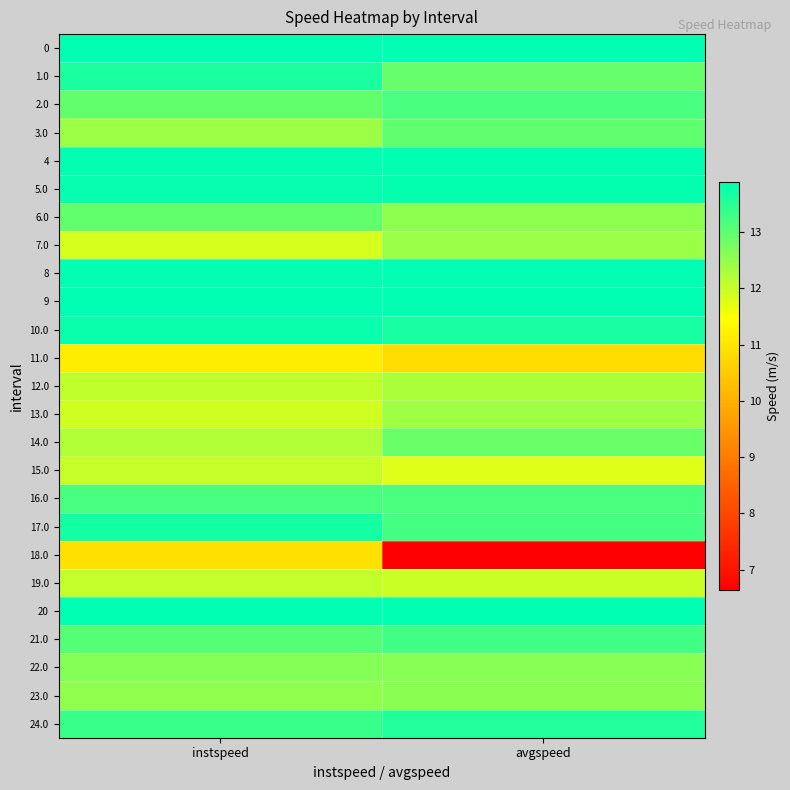

Reading right to left, transcribe all the data shown in this chart.

0: avgspeed=13.9	instspeed=13.9
1.0: avgspeed=12.9	instspeed=13.6
2.0: avgspeed=13.2	instspeed=12.9
3.0: avgspeed=13.0	instspeed=12.4
4: avgspeed=13.9	instspeed=13.9
5.0: avgspeed=13.9	instspeed=13.8
6.0: avgspeed=12.6	instspeed=13.0
7.0: avgspeed=12.4	instspeed=11.9
8: avgspeed=13.9	instspeed=13.9
9: avgspeed=13.9	instspeed=13.9
10.0: avgspeed=13.7	instspeed=13.8
11.0: avgspeed=10.8	instspeed=11.1
12.0: avgspeed=12.3	instspeed=12.1
13.0: avgspeed=12.4	instspeed=11.9
14.0: avgspeed=12.9	instspeed=12.2
15.0: avgspeed=11.8	instspeed=12.0
16.0: avgspeed=13.2	instspeed=13.2
17.0: avgspeed=13.2	instspeed=13.7
18.0: avgspeed=6.6	instspeed=10.9
19.0: avgspeed=12.0	instspeed=12.0
20: avgspeed=13.9	instspeed=13.9
21.0: avgspeed=13.3	instspeed=13.1
22.0: avgspeed=12.6	instspeed=12.6
23.0: avgspeed=12.6	instspeed=12.5
24.0: avgspeed=13.6	instspeed=13.3